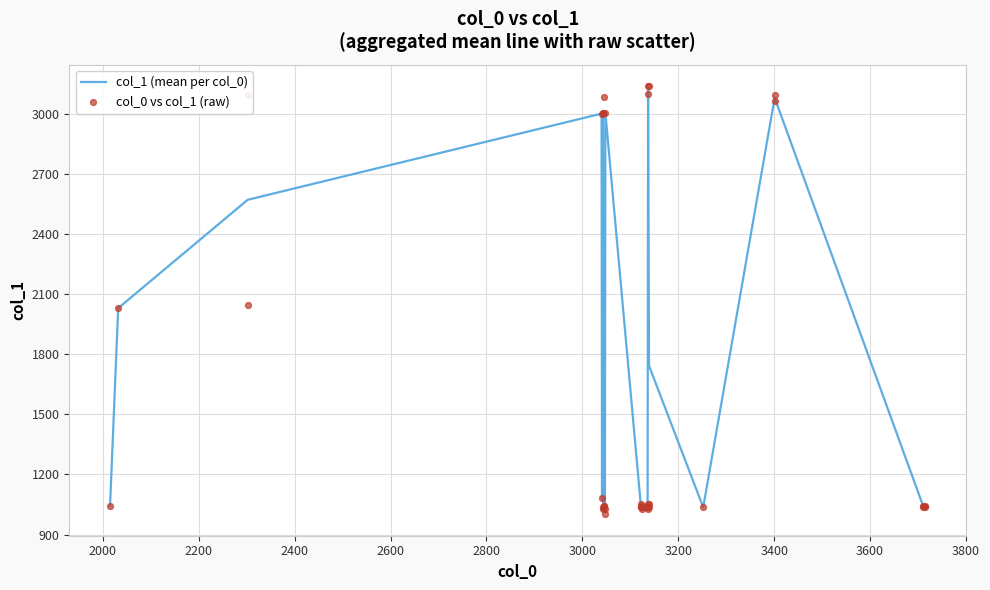

What is the minimum value for col_1 (mean per col_0)?

1015.0